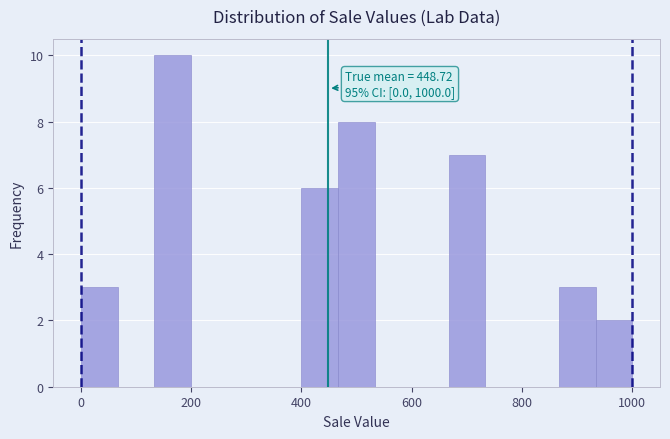

Read against the x-axis, roughly where is the centre of the tallest bar?

160